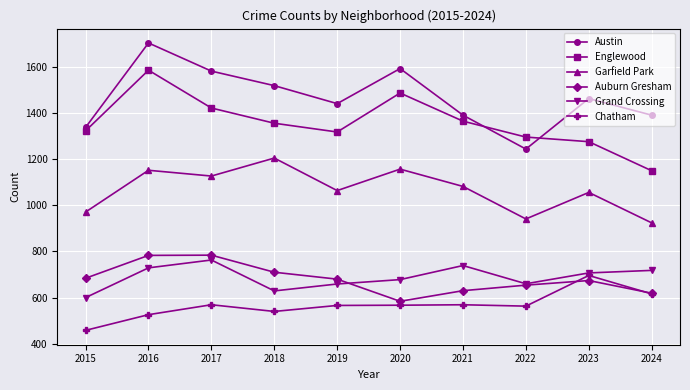

At how many categories does at least one series exceed 533?

10